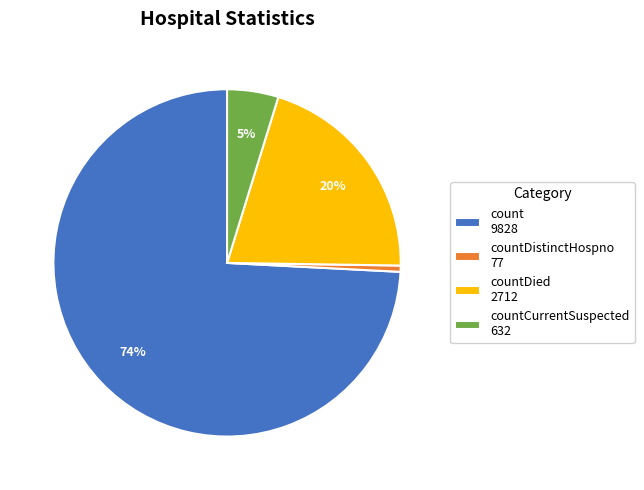

Is countDistinctHospno 77 the majority of the pie?

No